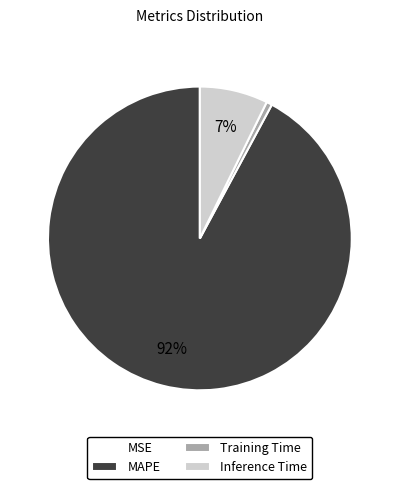

Does any single category account for the majority?

Yes